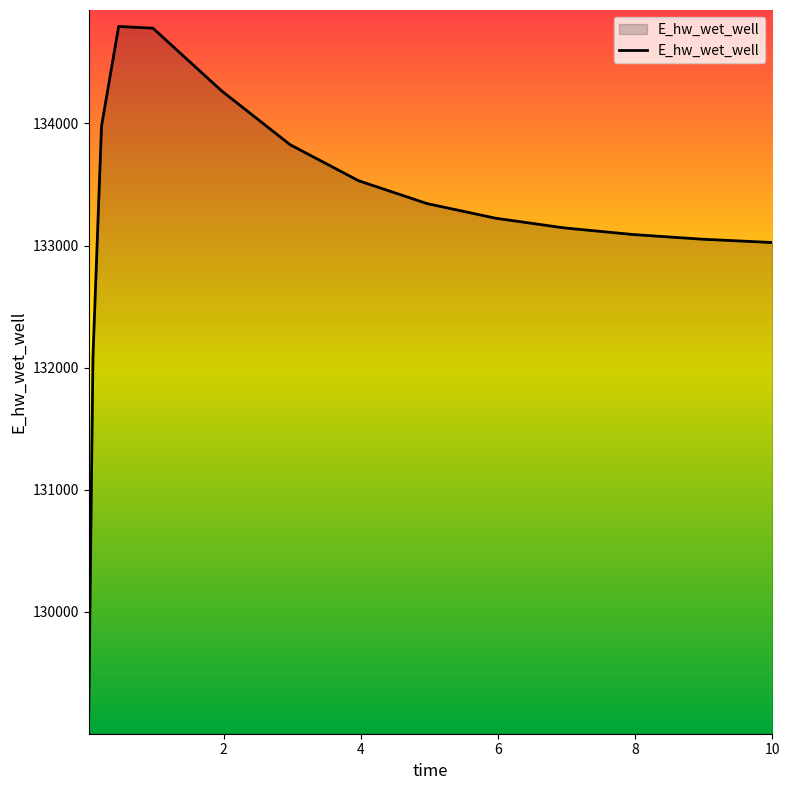

What is the difference between the maximum and minimum values?

5661.8